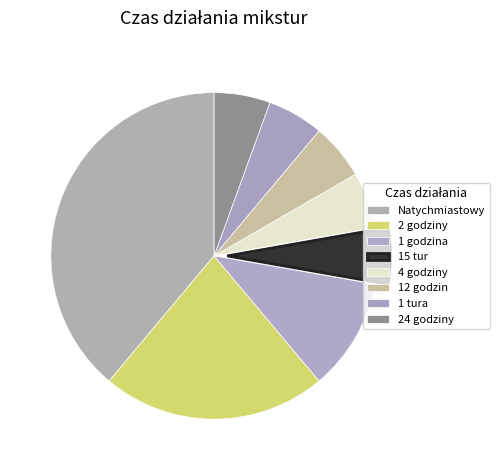

Count the number of slices in the pie.

8